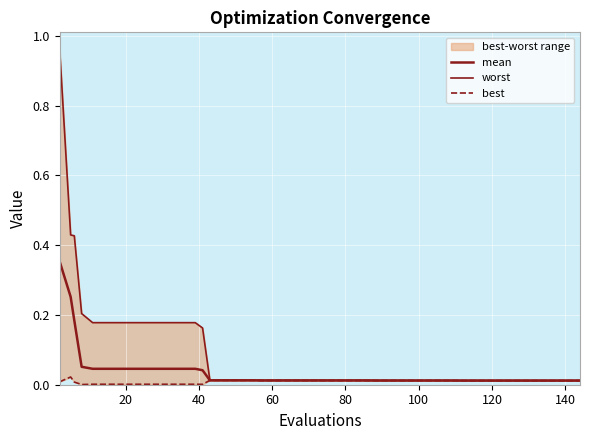

True or false: worst and mean cross at least once.

False